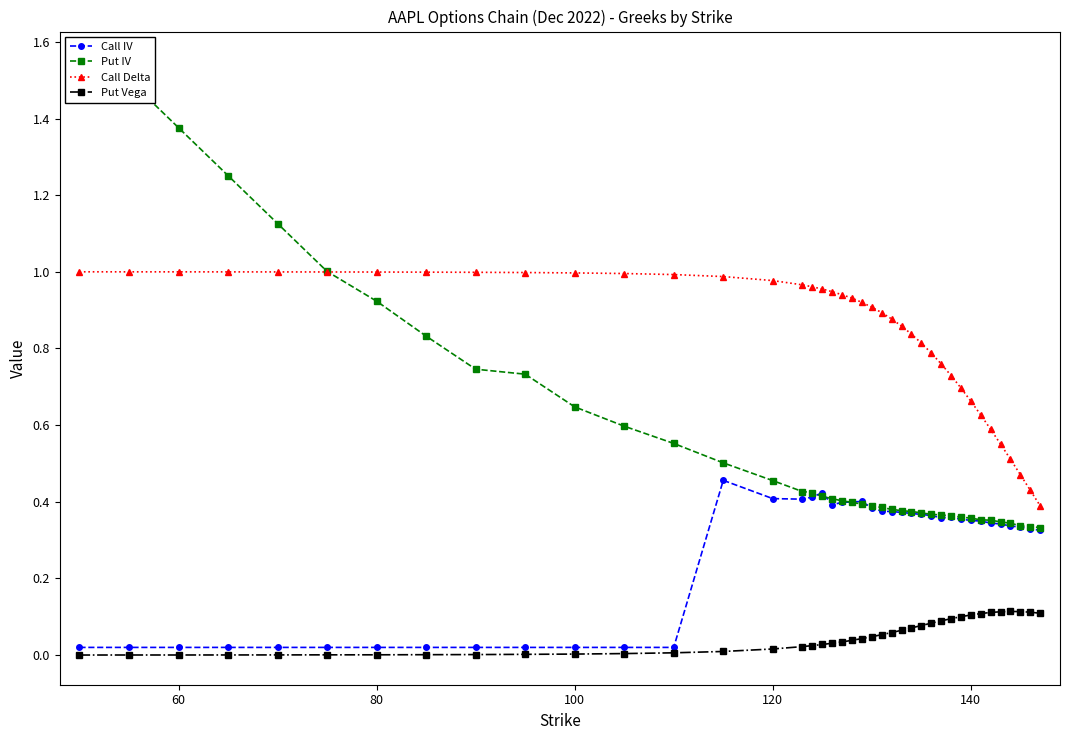

What are all the series names shown in the legend?

Call IV, Put IV, Call Delta, Put Vega